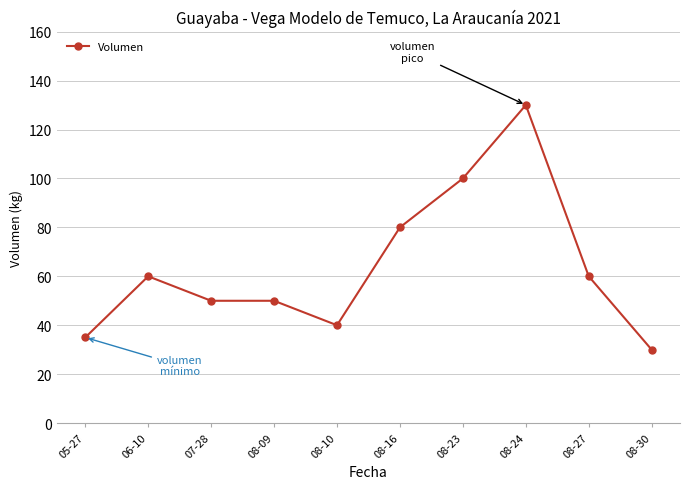

Which has a higher value, 08-16 or 08-27?

08-16